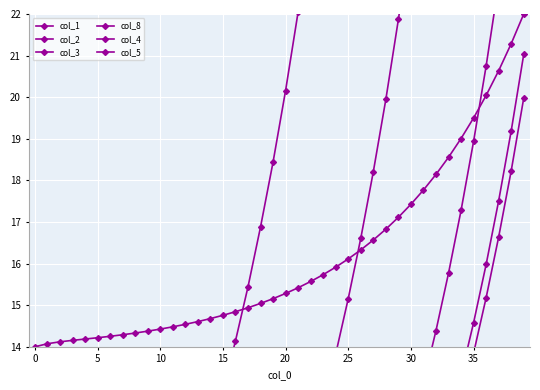

What is the difference between the col_1 values at 11 and 30?

2.9